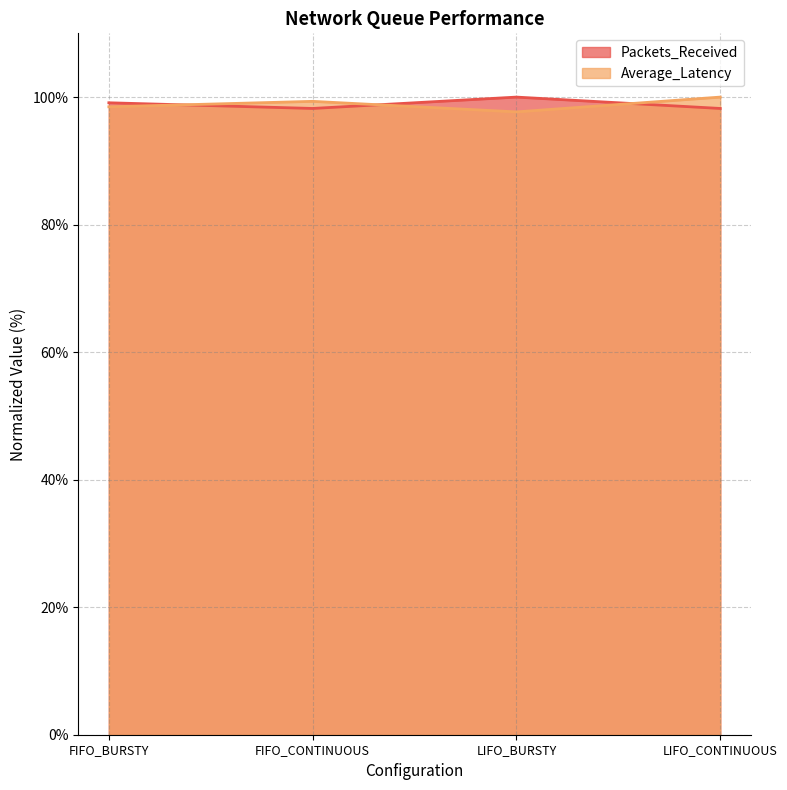

How many intersections are there between Packets_Received and Average_Latency?

3